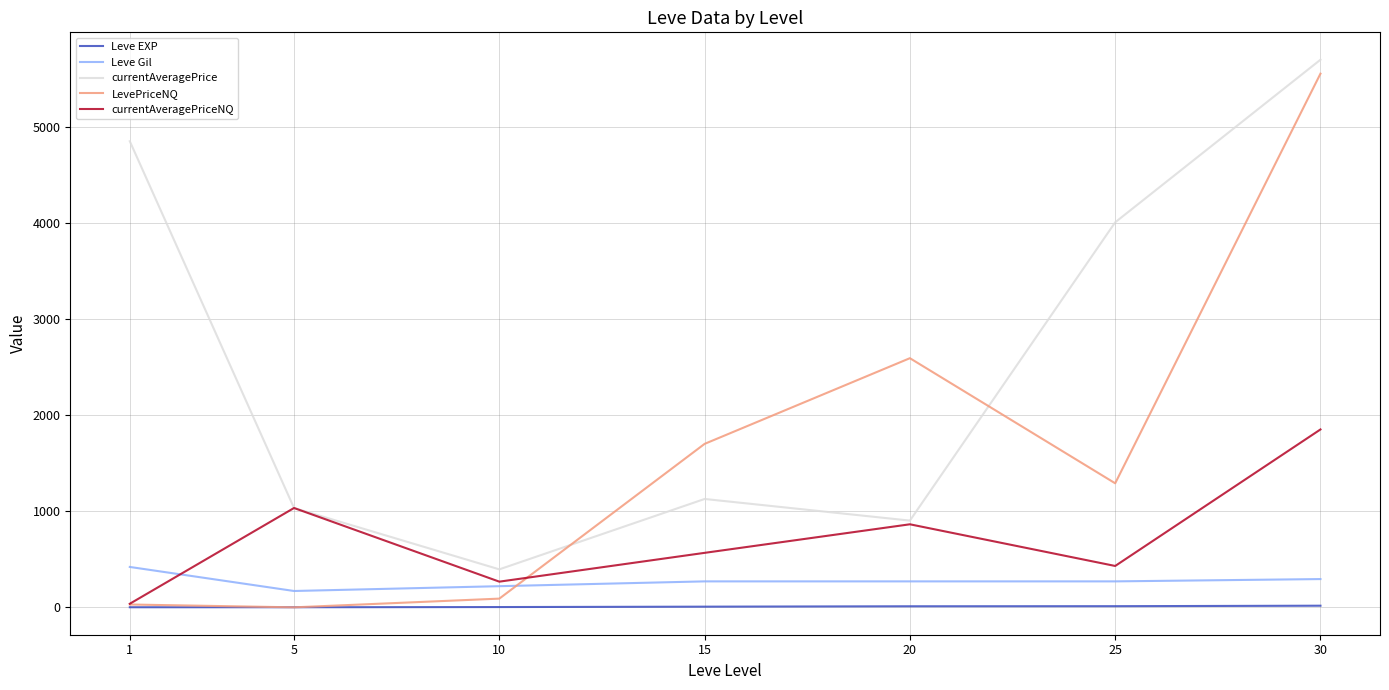

What is the difference between the highest and lowest values at 15?

1693.0